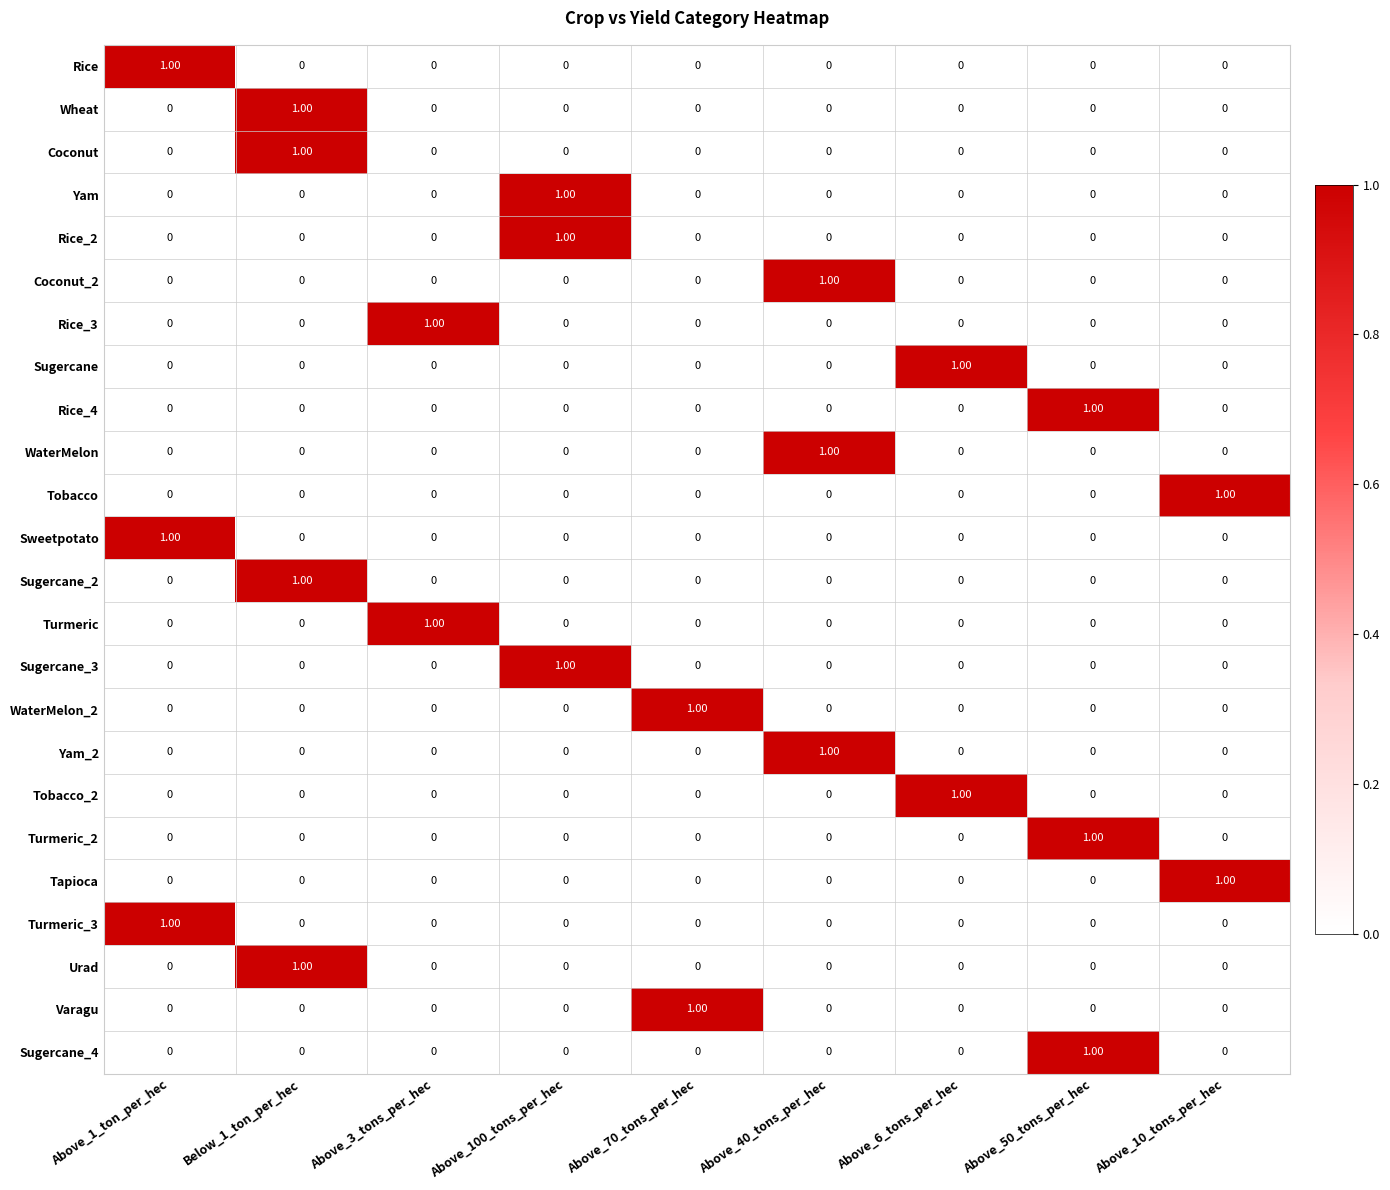

At which category is the sum across all series the highest?

Below_1_ton_per_hec